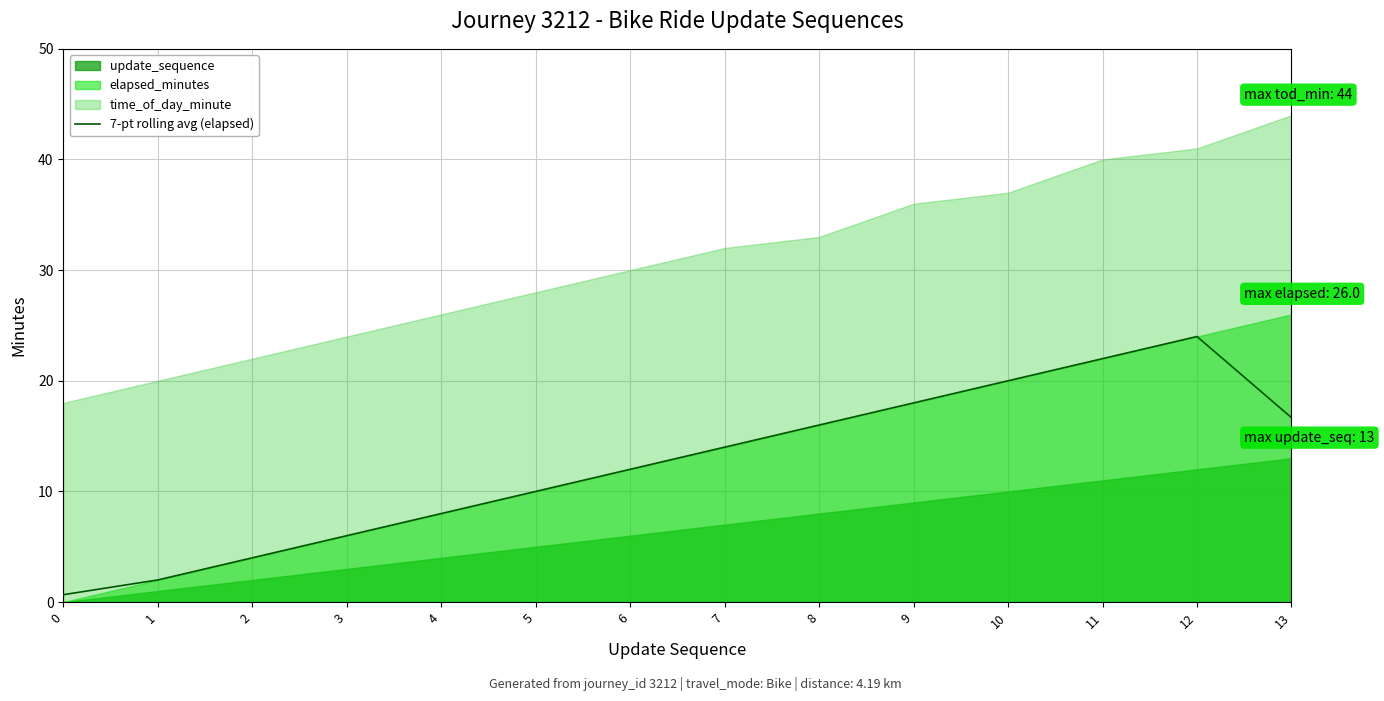

Is it true that 7-pt rolling avg (elapsed) equals 10.0 at 5?

True